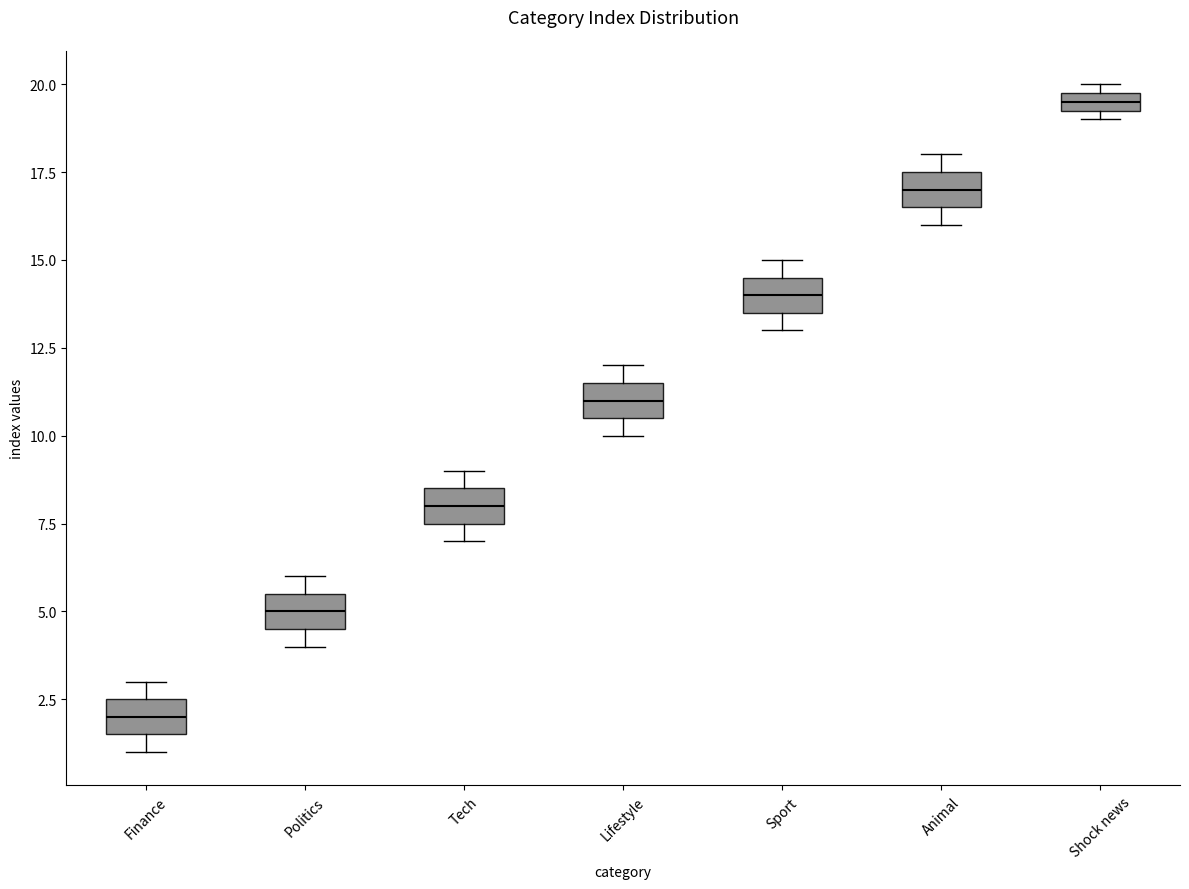

Where is the upper edge of the box for Shock news on the y-axis? The values are not printed on the chart, so give them approximately, as read against the axis.

20.0